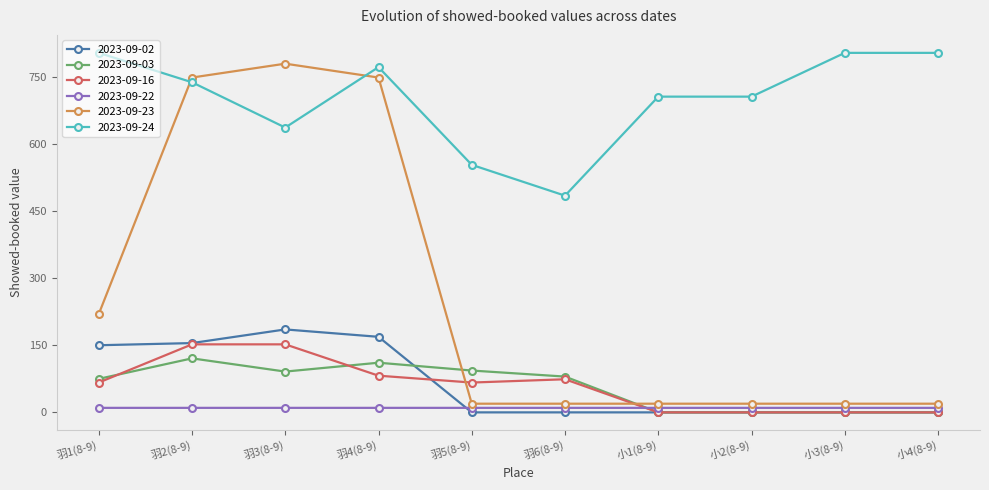

What is the sum of all 2023-09-03 values?

571.8